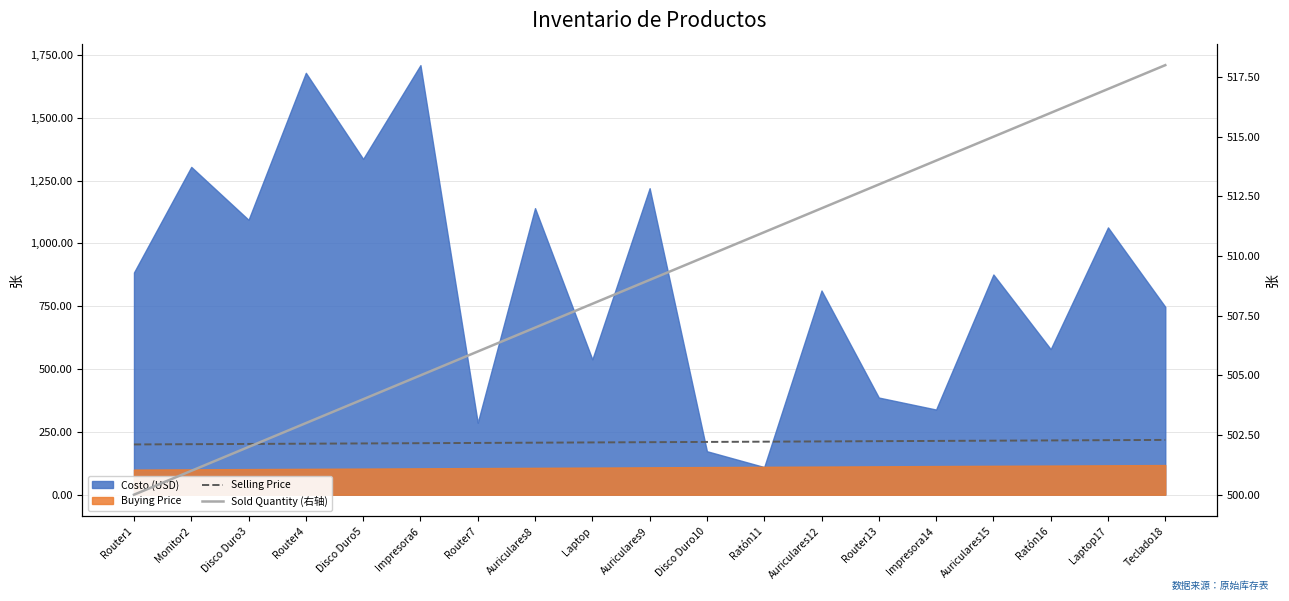

What is the smallest value displayed?

200